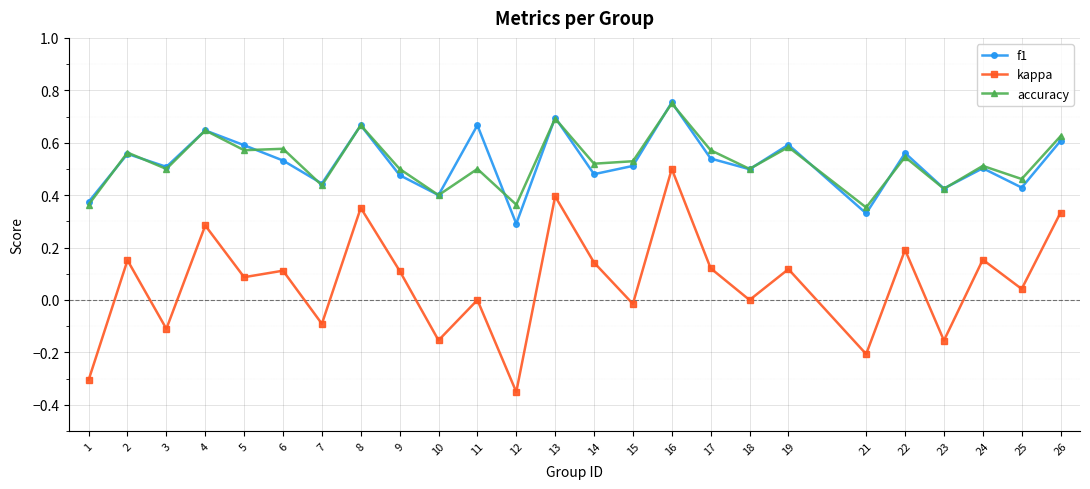

Where is the first local minimum for accuracy?

3